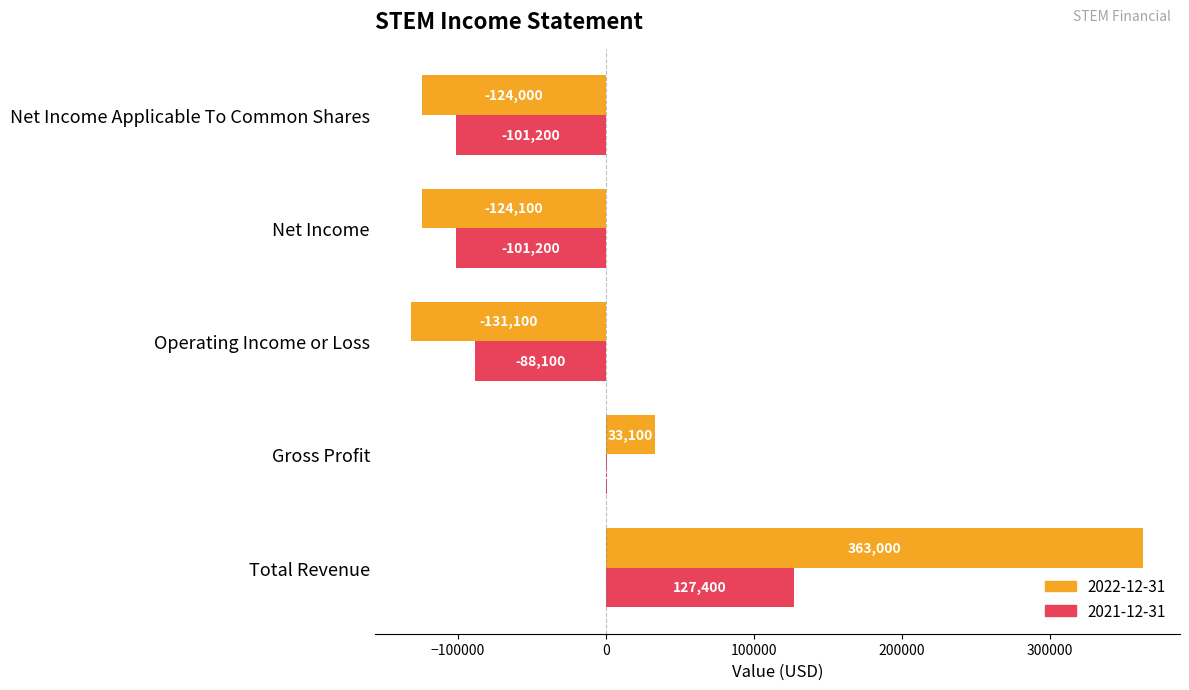

True or false: 2022-12-31 has a value of -209259 at Net Income.

False